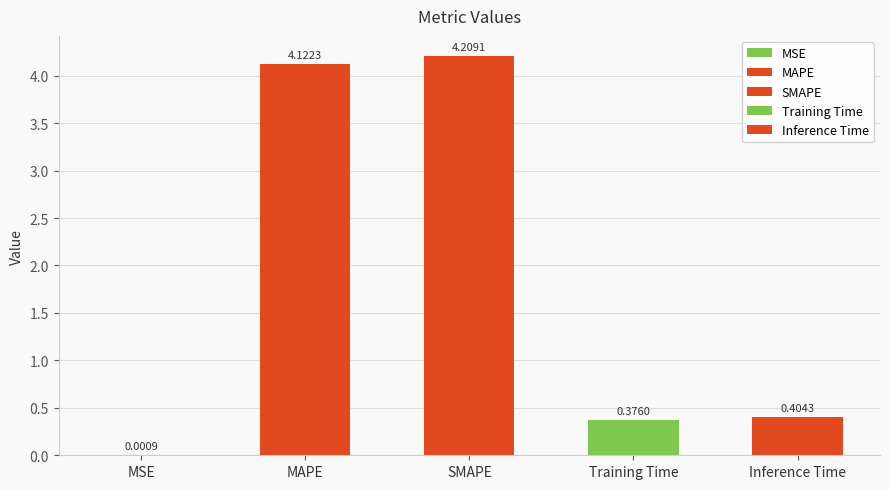

Between MSE and Training Time, which is larger?

Training Time